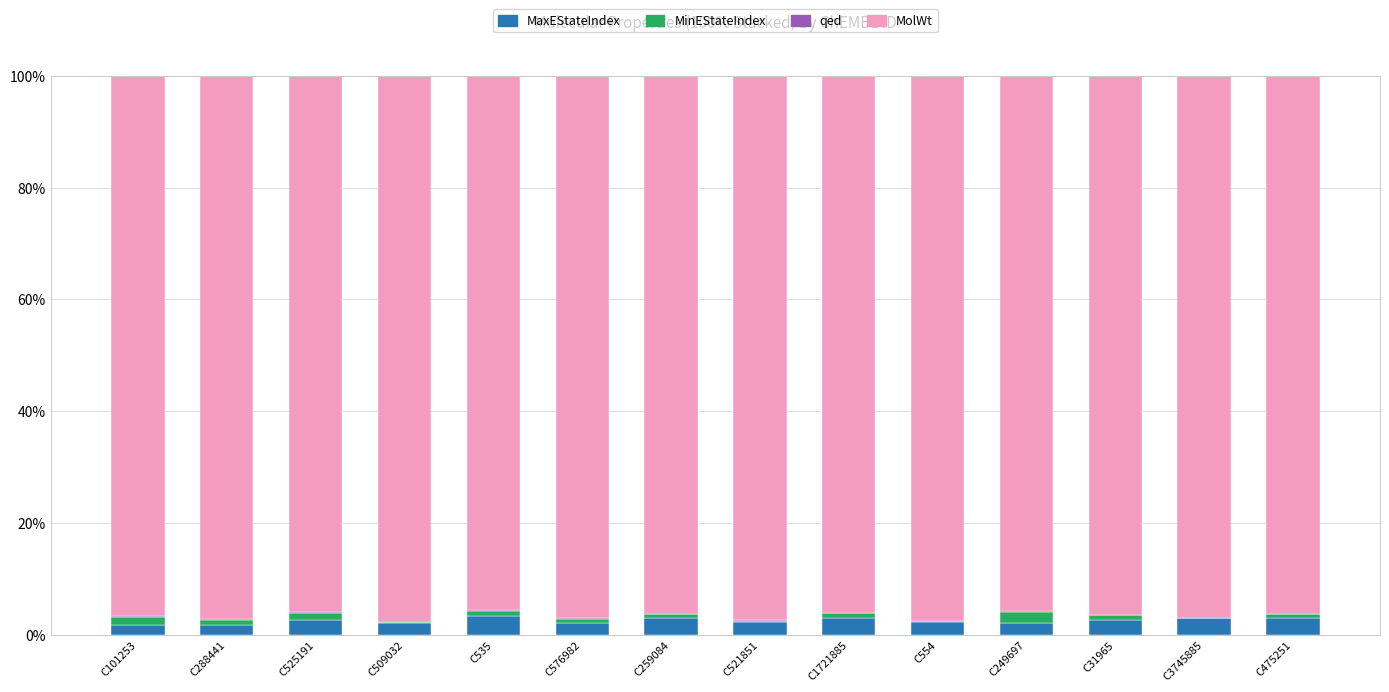

How many distinct data groups are displayed?

4